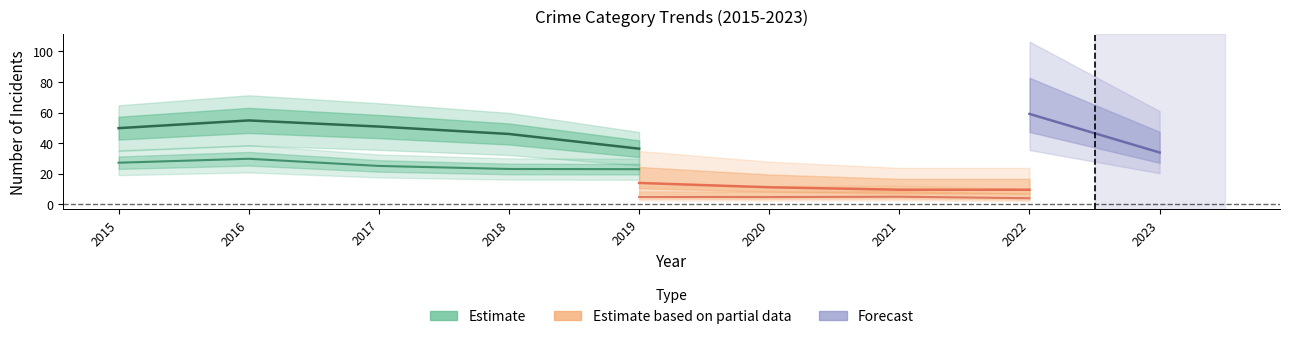

Where is the first local maximum for Robbery?

2016